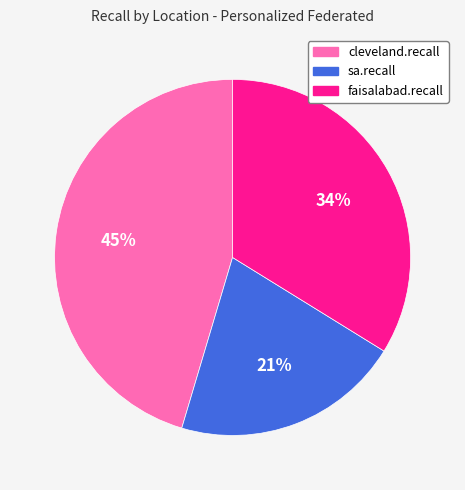

Between faisalabad.recall and sa.recall, which is larger?

faisalabad.recall